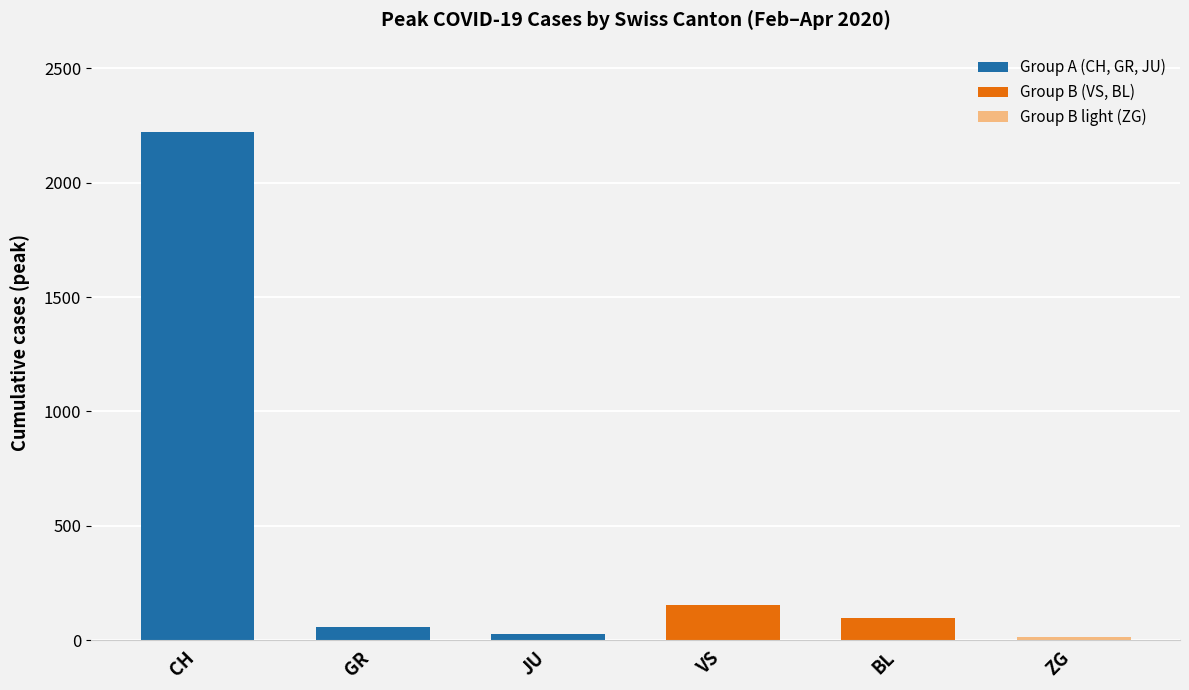

List the labels in order of value, largest first.

CH, VS, BL, GR, JU, ZG